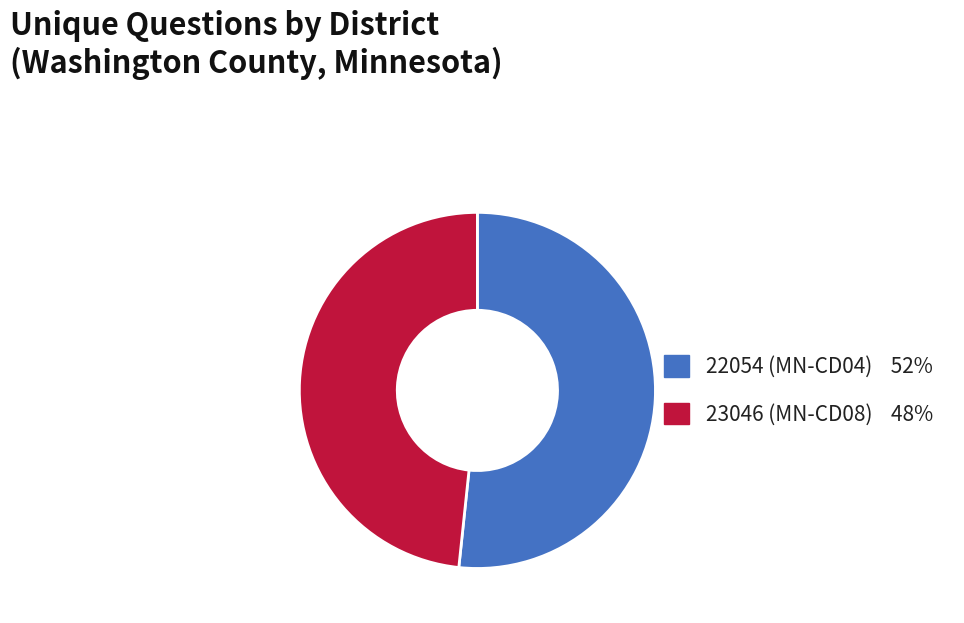

Count the number of slices in the pie.

2